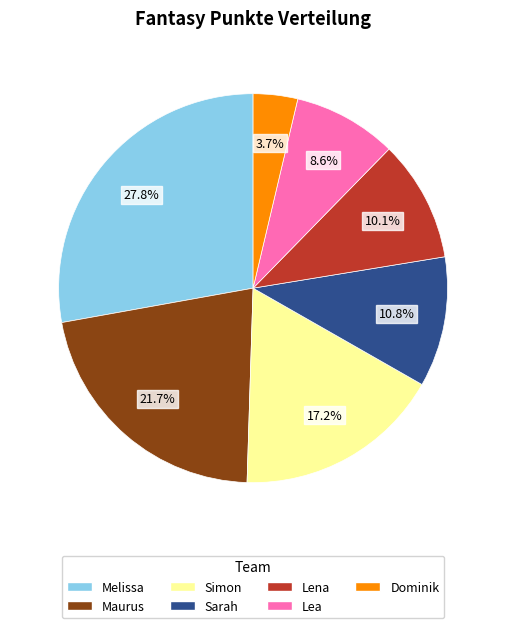

How many slices are in this pie chart?

7